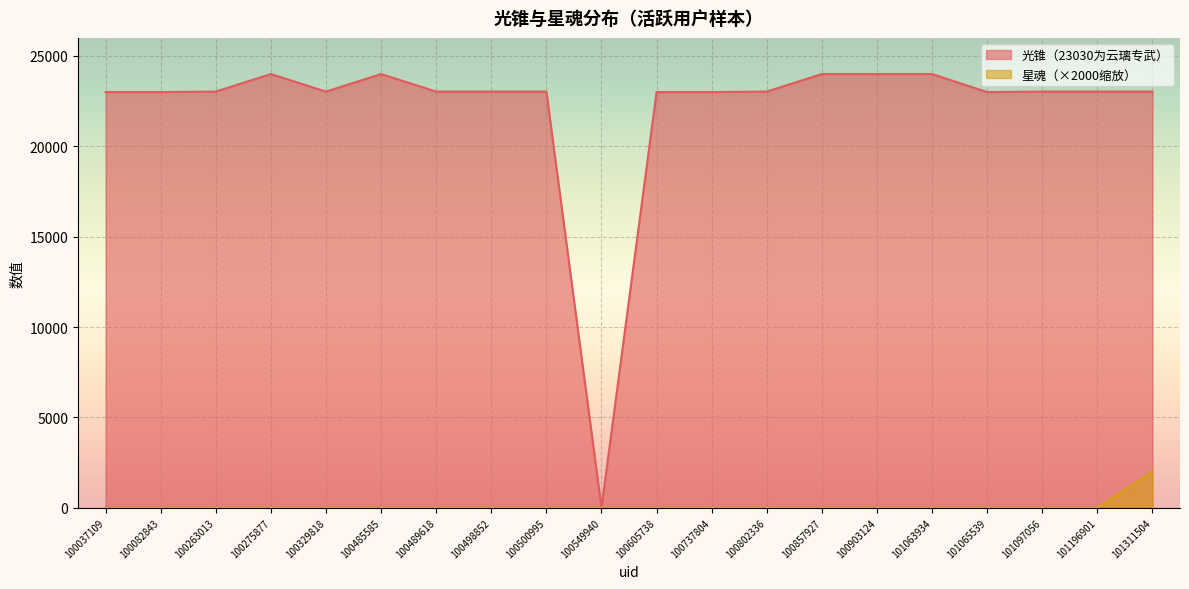

Rank the series by their average value, from lowest to highest.

星魂, 光锥（23030为云璃专武）